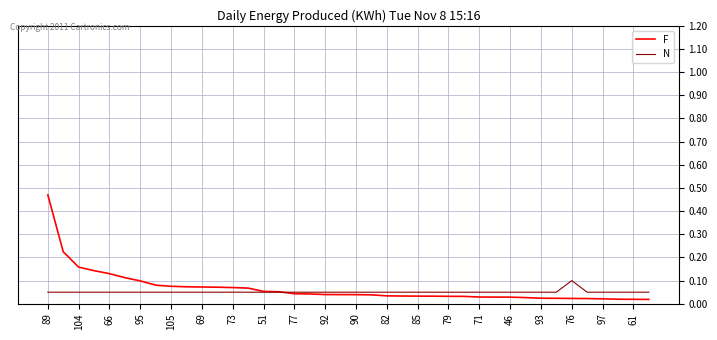

List the series in order of their peak value, lowest first.

N, F